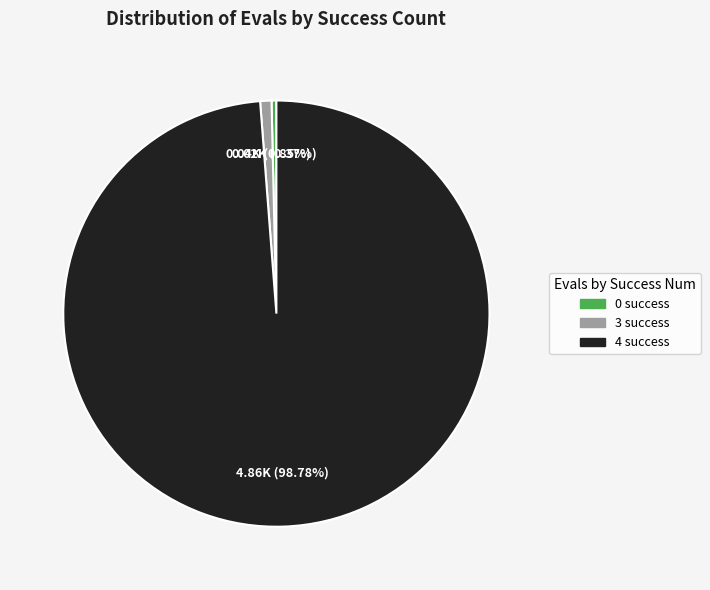

Is there a majority slice in this chart?

Yes